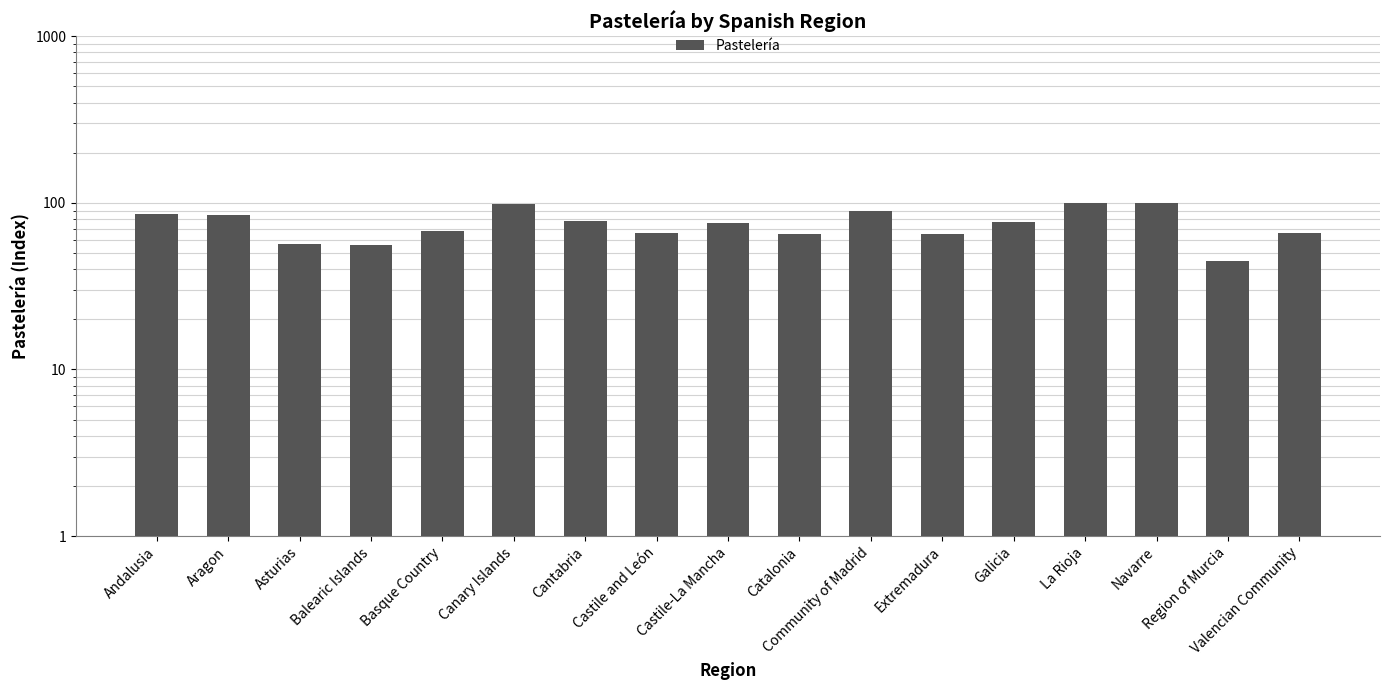

What is the label of the 12th bar from the left?

Extremadura